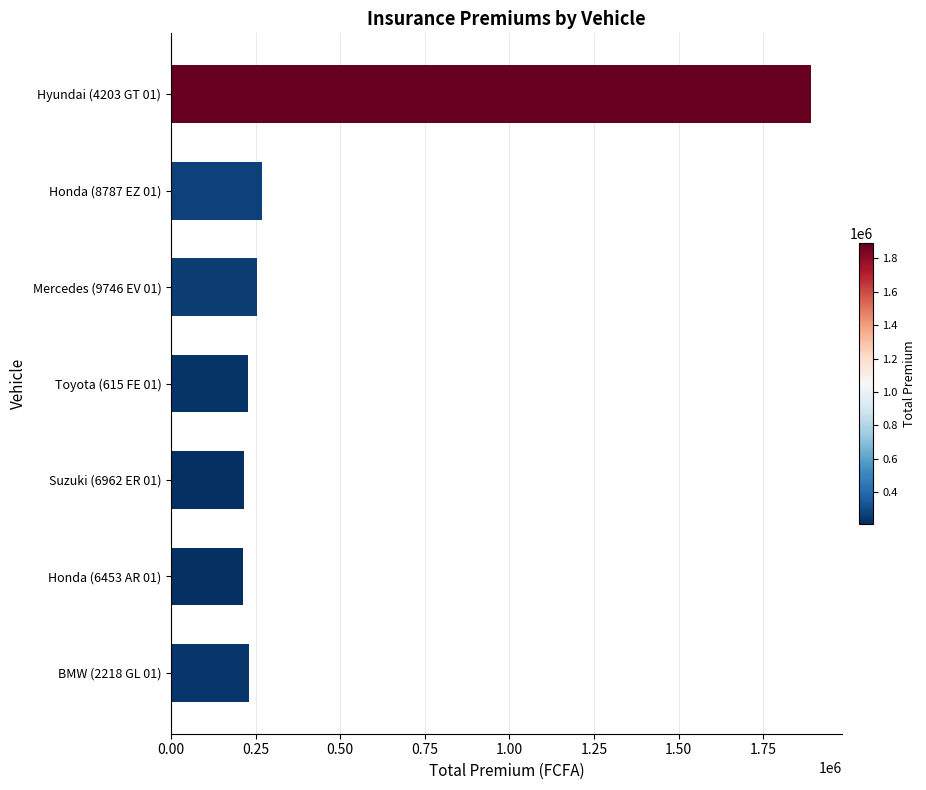

Does the chart contain stacked bars?

No